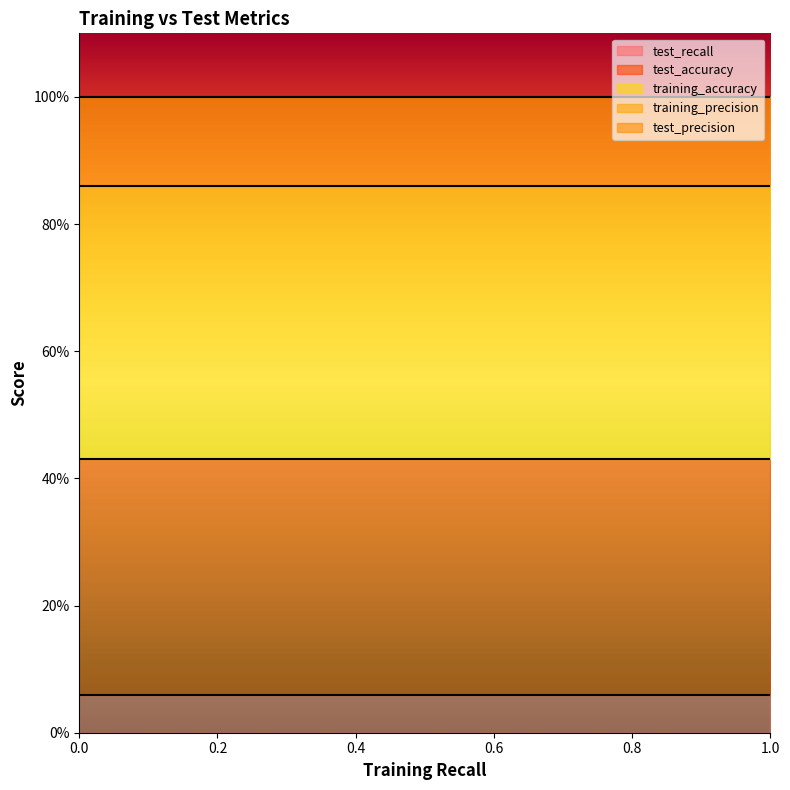

True or false: training_precision has more than 1 interior local peaks.

False